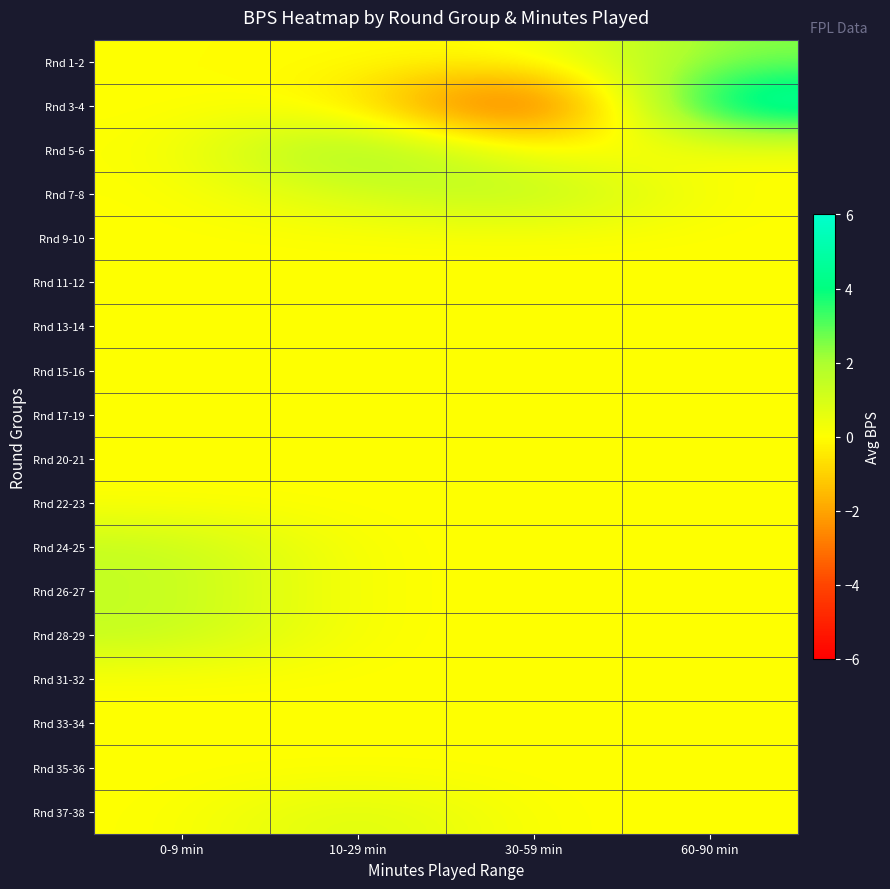

Which has a higher value, 0-9 min or 60-90 min?

60-90 min